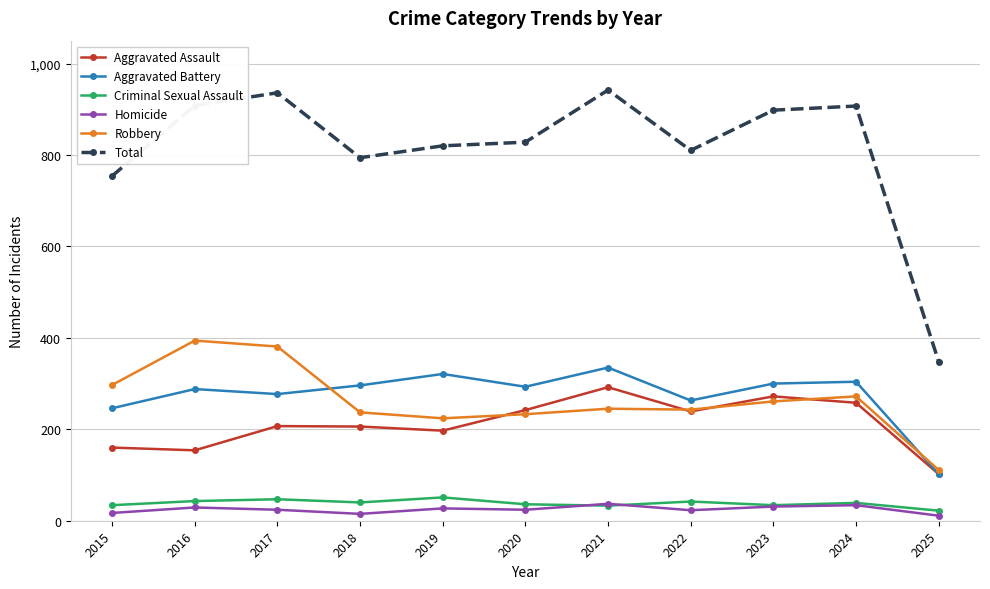

How many series are shown in this chart?

6